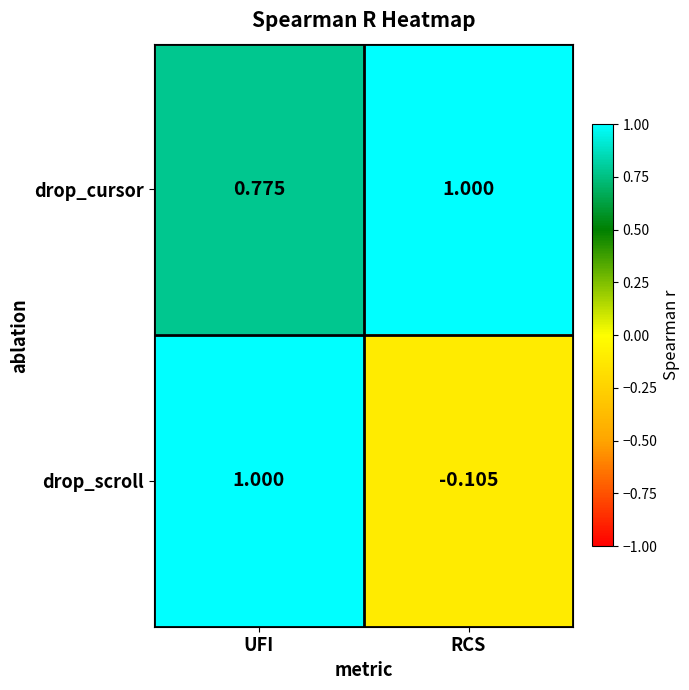

At which label is drop_cursor closest to 0?

UFI